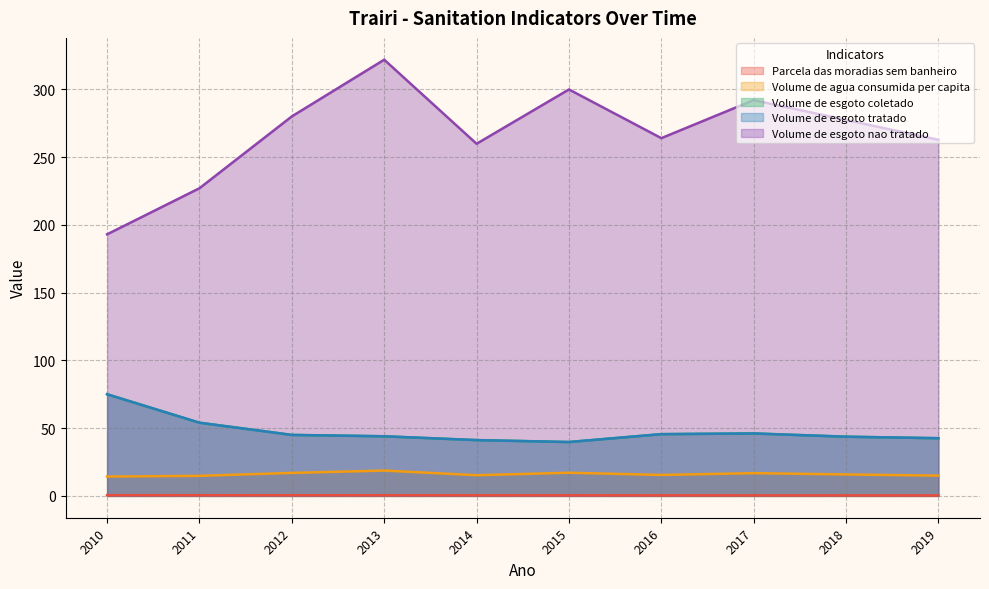

The Parcela_das_moradias_sem_banheiro series shows 0.5 at 2013. True or false?

True